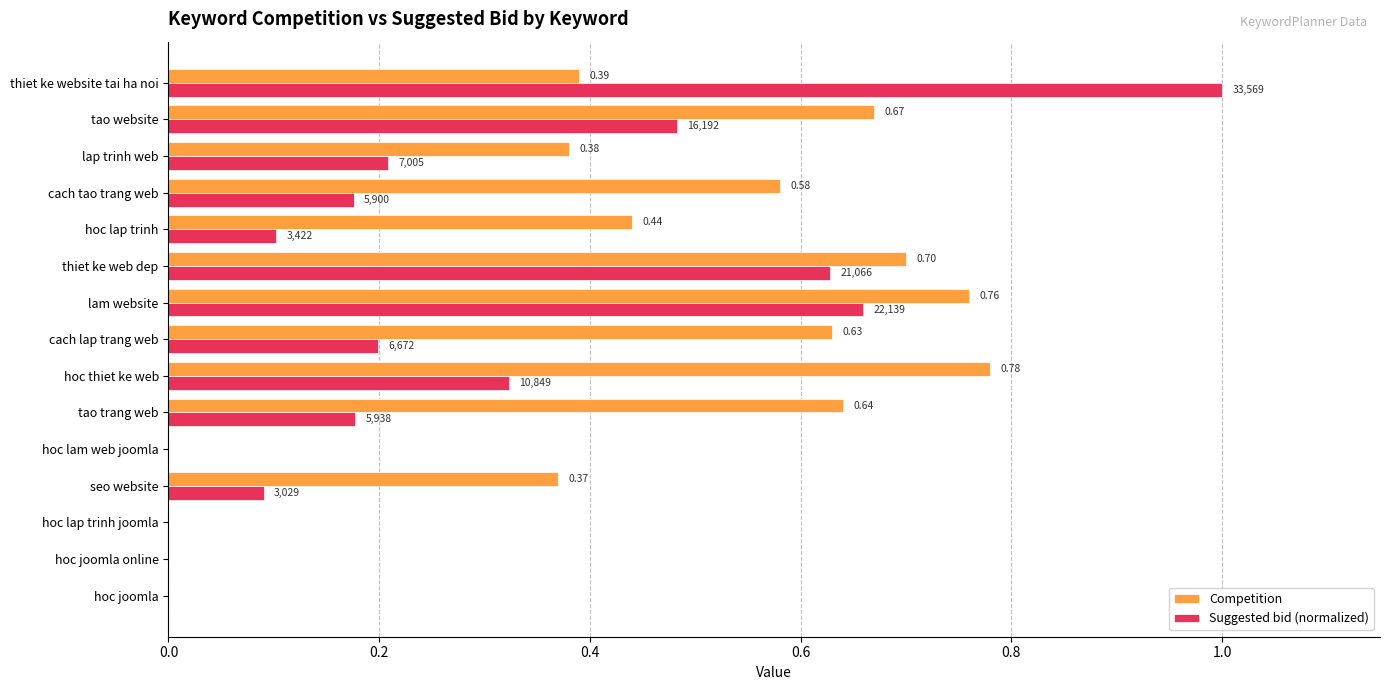

At which label does Competition reach its peak?

hoc thiet ke web